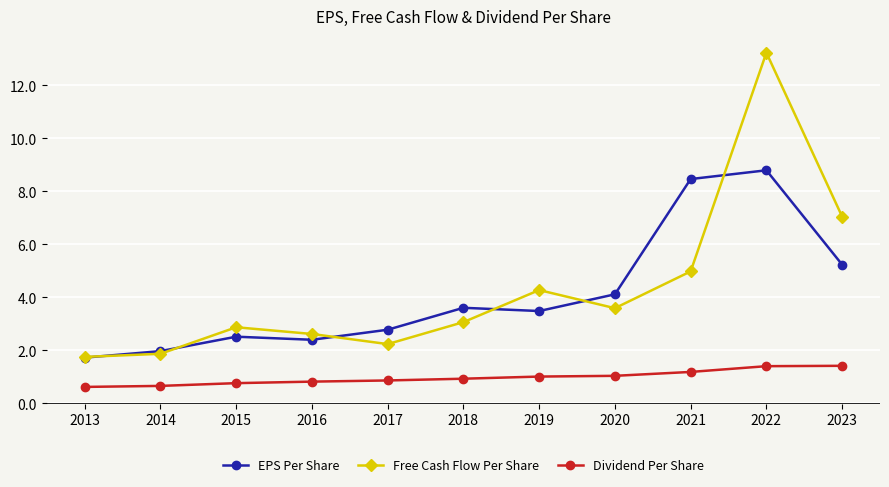

What is the maximum value shown in the chart?

13.2